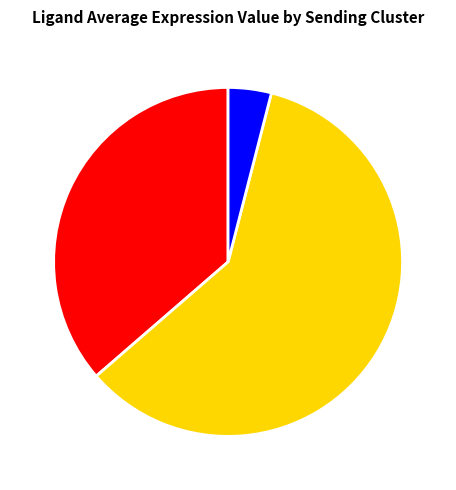

Combined, do MuSCs and ECs account for over 50%?

No